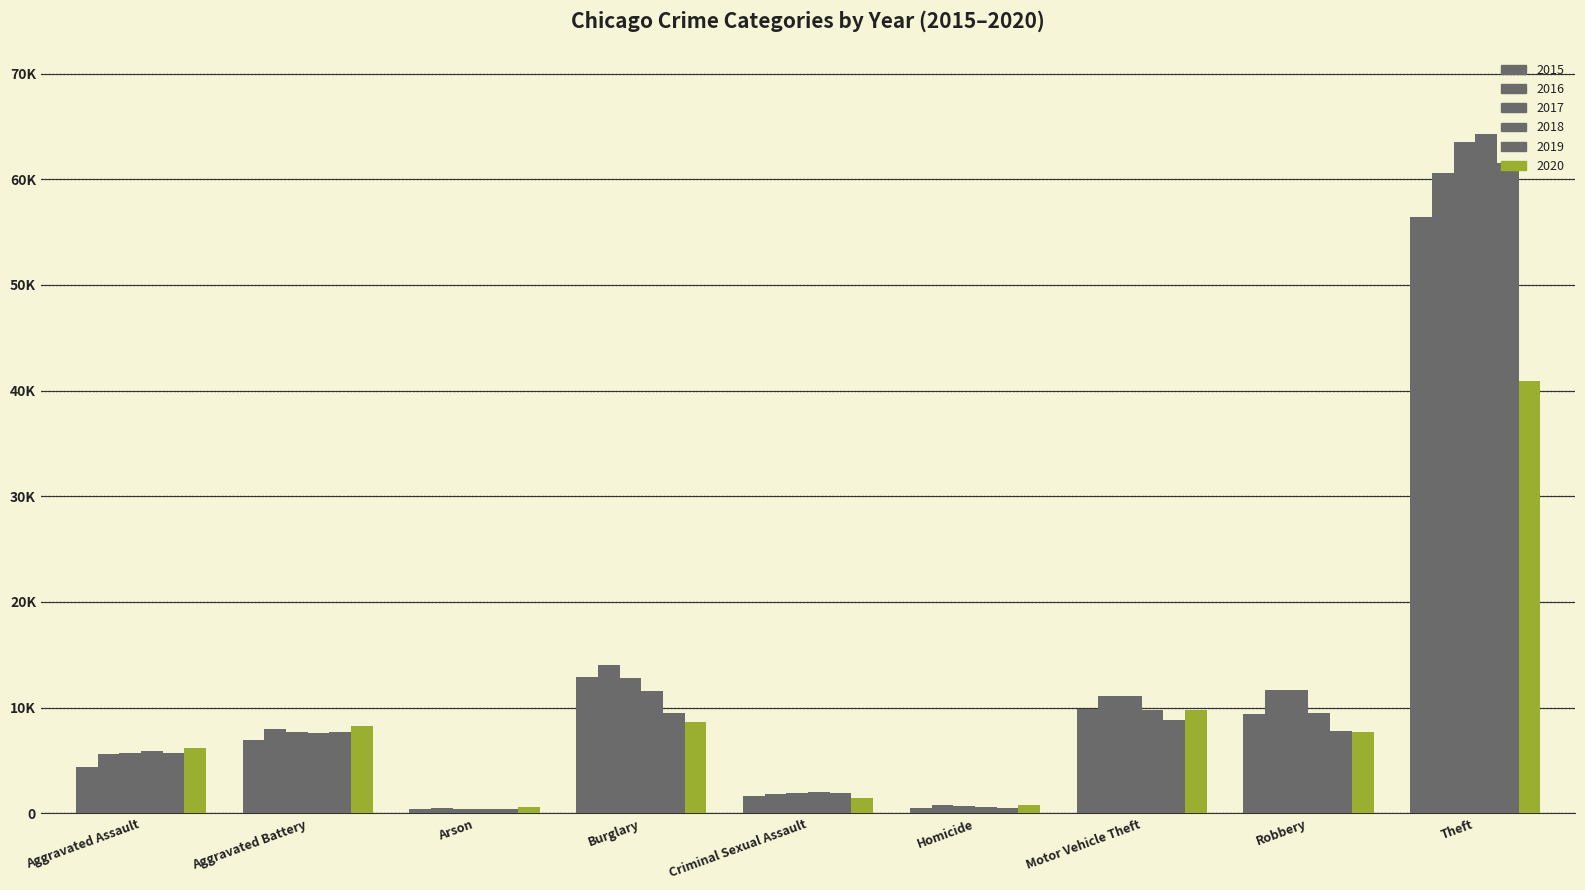

List the series in order of their peak value, lowest first.

2020, 2015, 2016, 2019, 2017, 2018